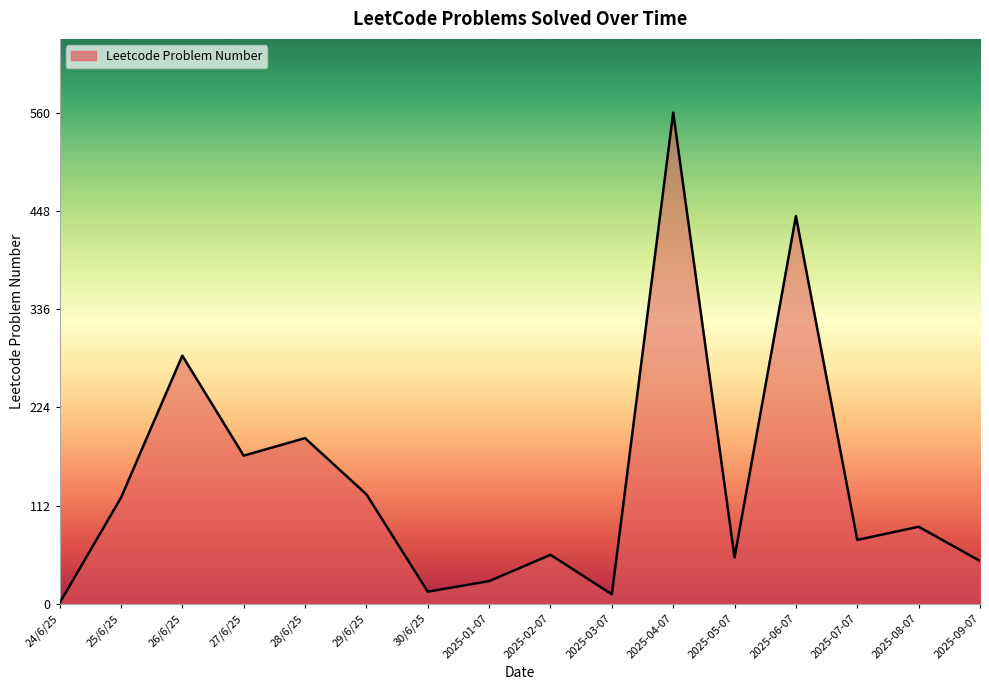

Reading left to right, extract all data points from this chart.

24/6/25=1	25/6/25=121	26/6/25=283	27/6/25=169	28/6/25=189	29/6/25=125	30/6/25=14	2025-01-07=26	2025-02-07=56	2025-03-07=11	2025-04-07=560	2025-05-07=53	2025-06-07=442	2025-07-07=73	2025-08-07=88	2025-09-07=49